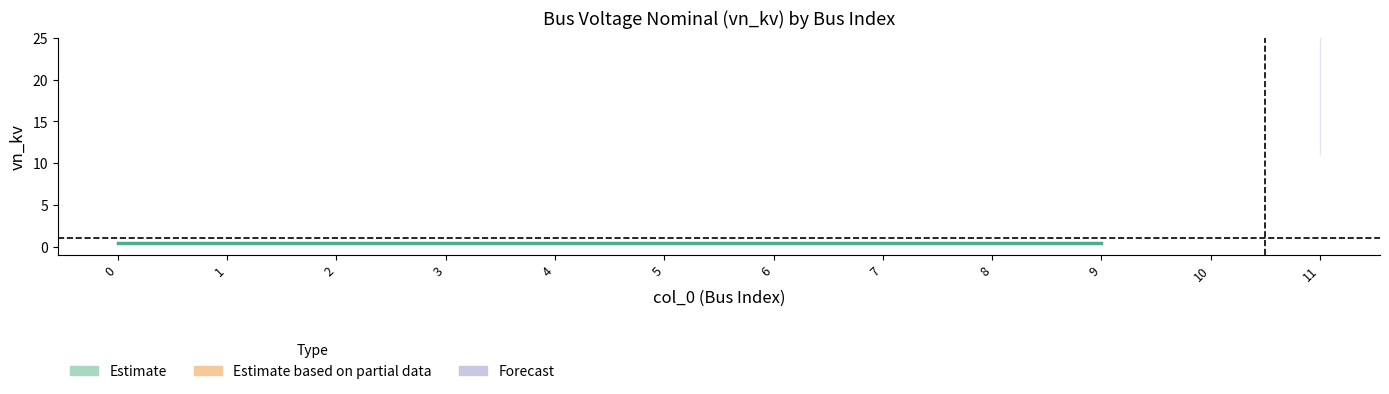

What is the average value?

2.0